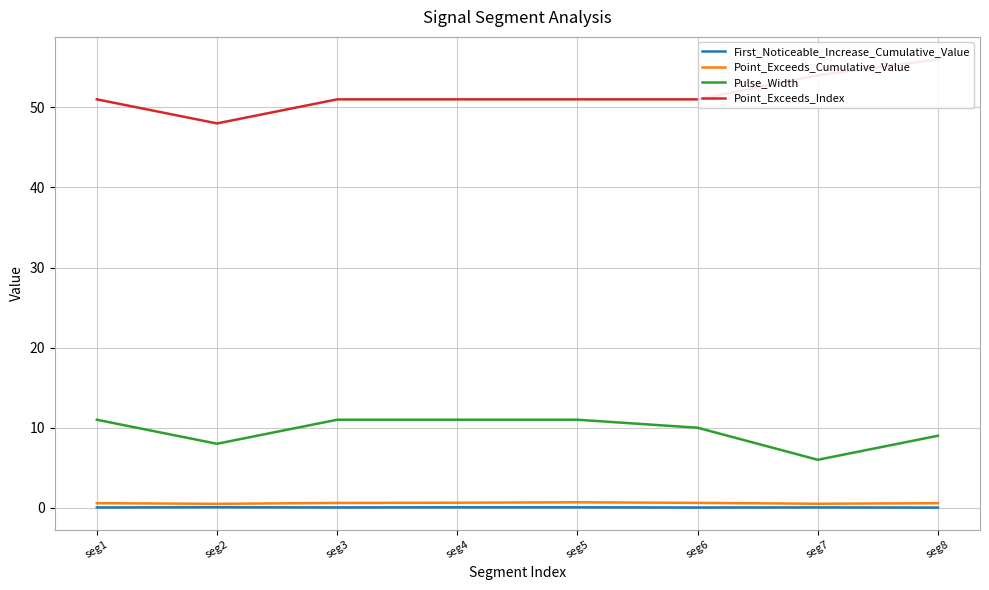

List the series in order of their peak value, highest first.

Point_Exceeds_Index, Pulse_Width, Point_Exceeds_Cumulative_Value, First_Noticeable_Increase_Cumulative_Value